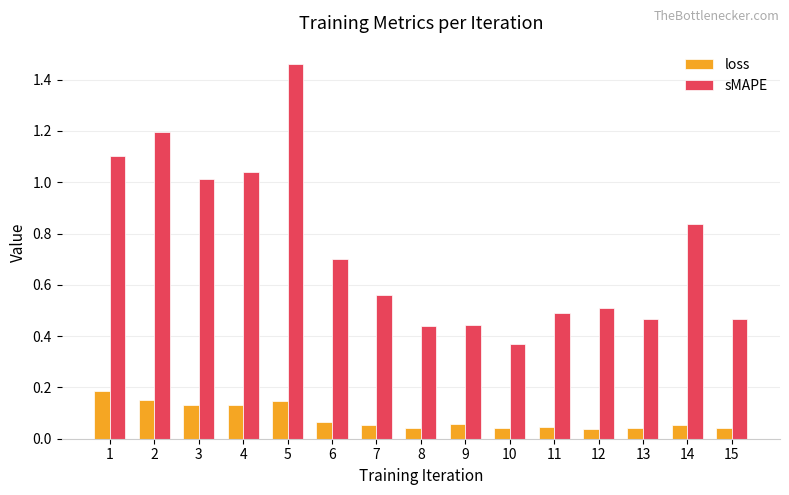

Rank the series by their maximum value, from lowest to highest.

loss, sMAPE